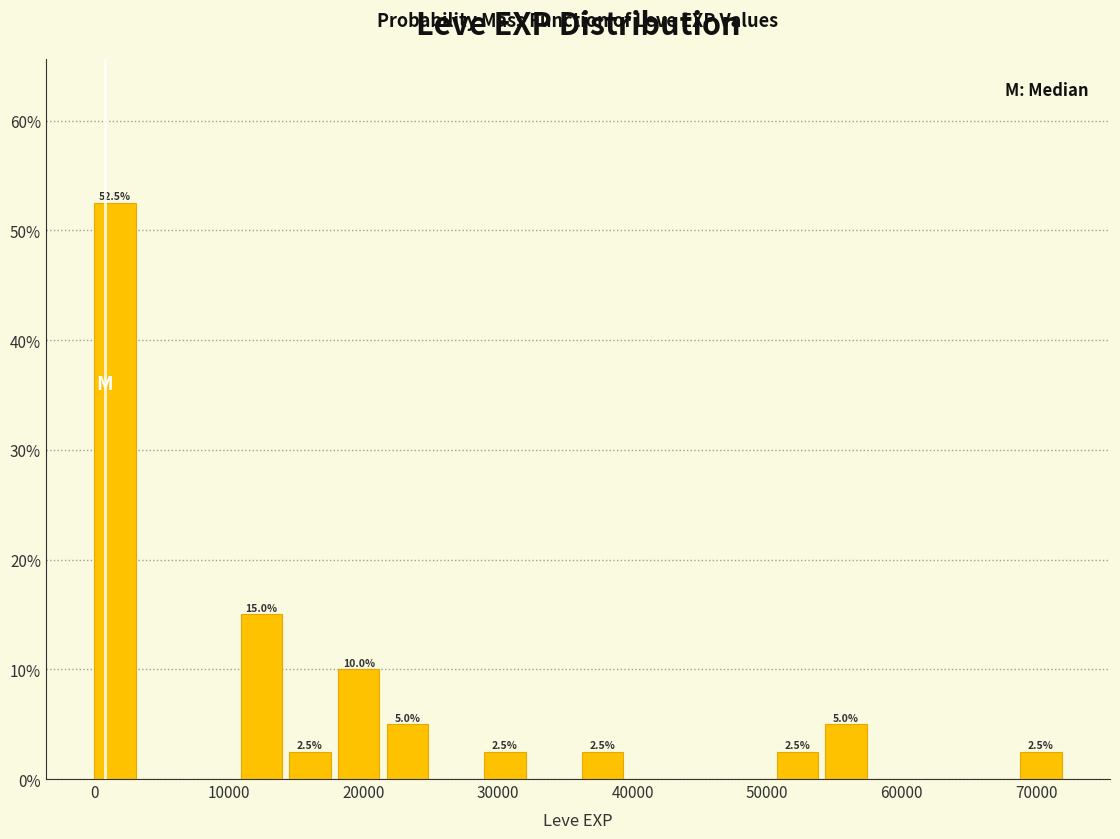

Around what value on the x-axis is the tallest bar? Give the approximate position of its centre, as read against the axis.

2000